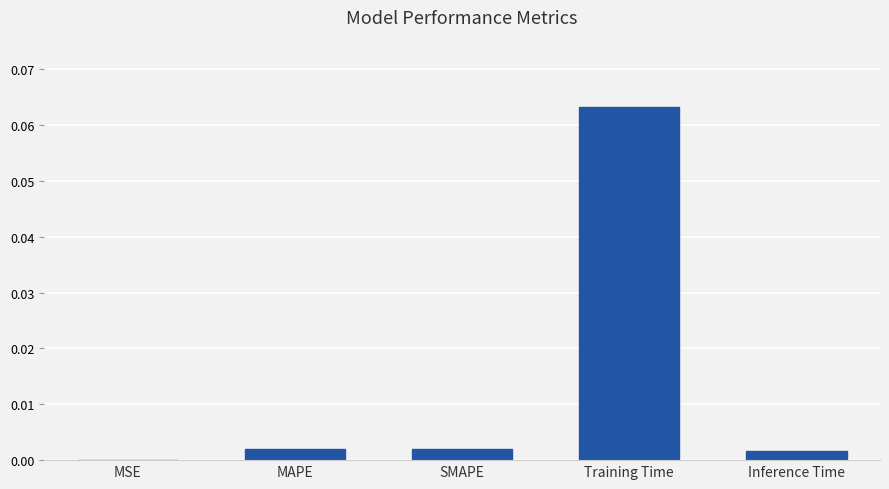

Between SMAPE and Training Time, which is larger?

Training Time